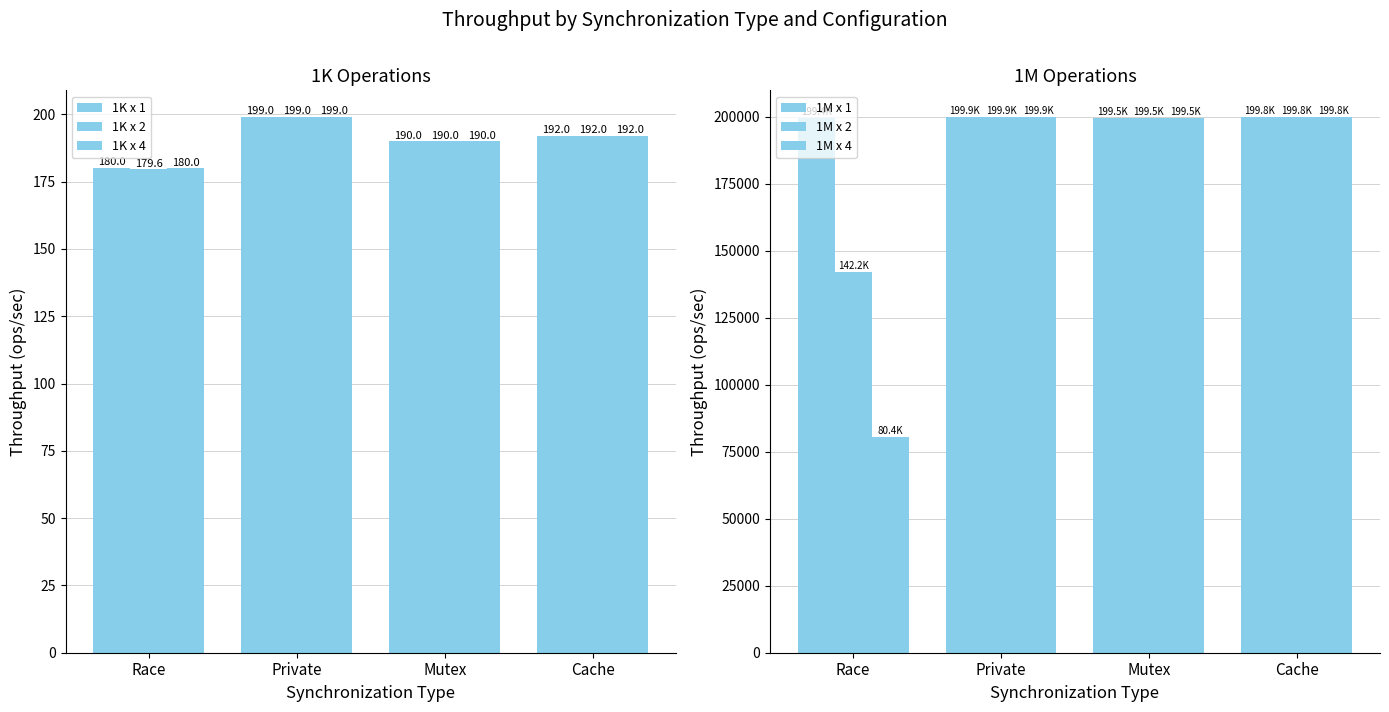

How many data points in 1M x 1 are less than 199832?

2